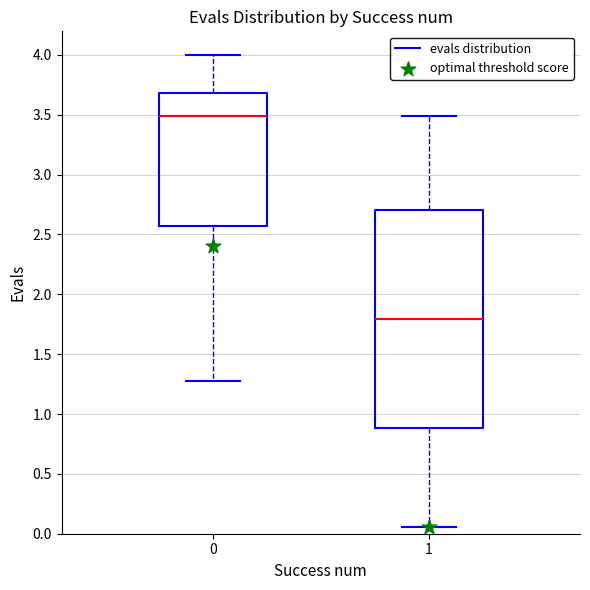

Where does the lower whisker of the box at x = 0 end on the y-axis? The values are not printed on the chart, so give them approximately, as read against the axis.

1.30